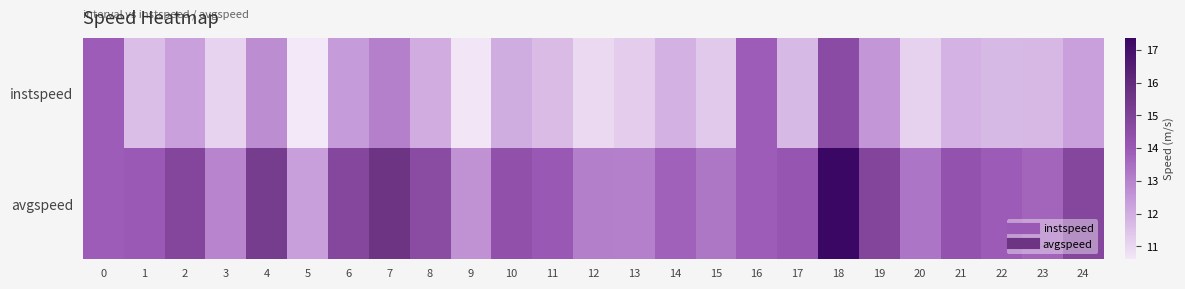

Reading left to right, extract all data points from this chart.

instspeed: 0=13.9	1=11.6	2=12.3	3=11.1	4=12.7	5=10.6	6=12.4	7=13.1	8=12.0	9=10.7	10=12.0	11=11.7	12=11.0	13=11.3	14=11.9	15=11.3	16=13.9	17=11.7	18=14.6	19=12.5	20=11.1	21=11.9	22=11.7	23=11.7	24=12.3
avgspeed: 0=13.9	1=14.0	2=14.8	3=12.9	4=15.3	5=12.3	6=14.8	7=15.7	8=14.6	9=12.6	10=14.3	11=14.0	12=13.1	13=13.0	14=13.8	15=13.3	16=13.9	17=14.1	18=17.4	19=14.9	20=13.3	21=14.2	22=13.9	23=13.7	24=14.8